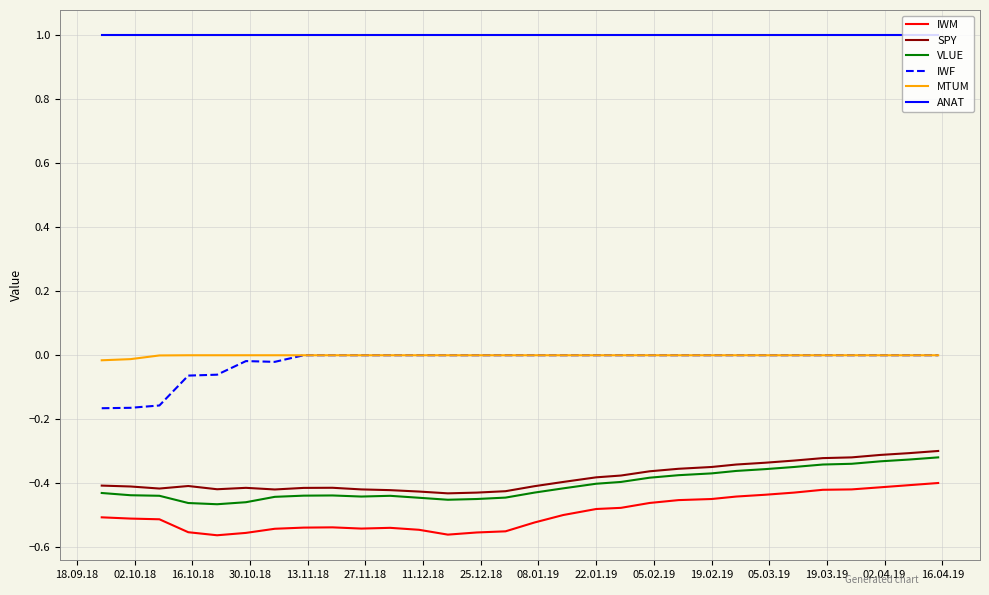

What is the minimum value for ANAT?

1.0